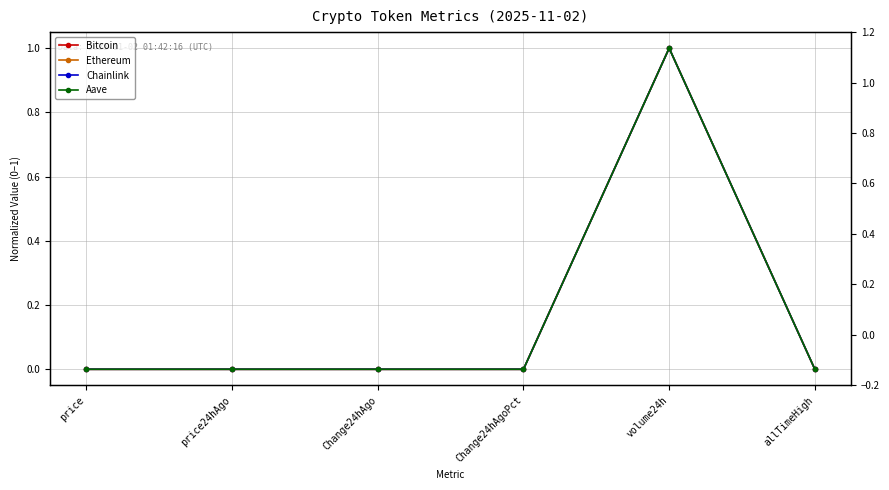

At Change24hAgo, list the series in order from smallest to largest.

Chainlink, Aave, Ethereum, Bitcoin